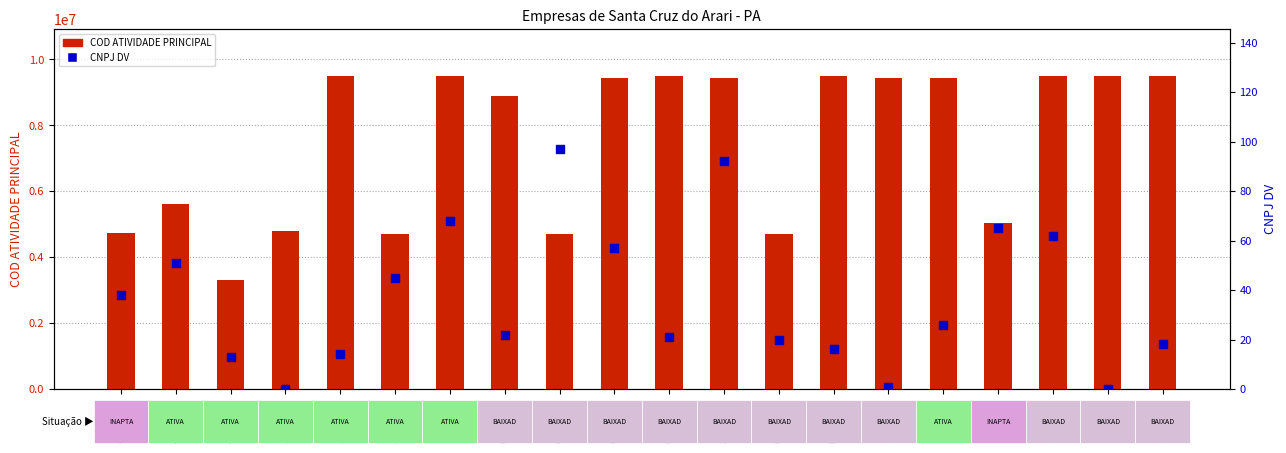

At how many categories does at least one series exceed 375659?

20